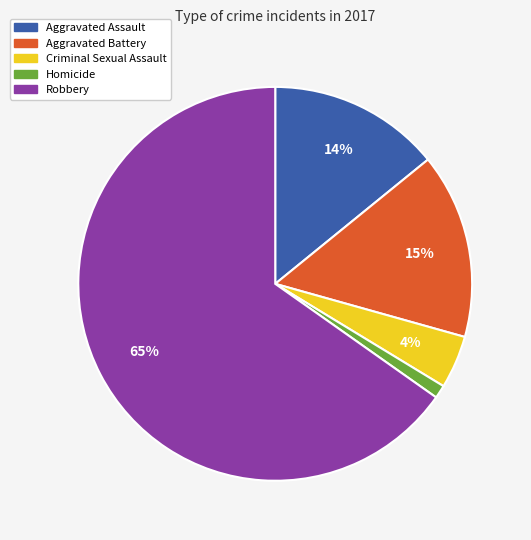

Is the sum of Criminal Sexual Assault and Homicide greater than half?

No